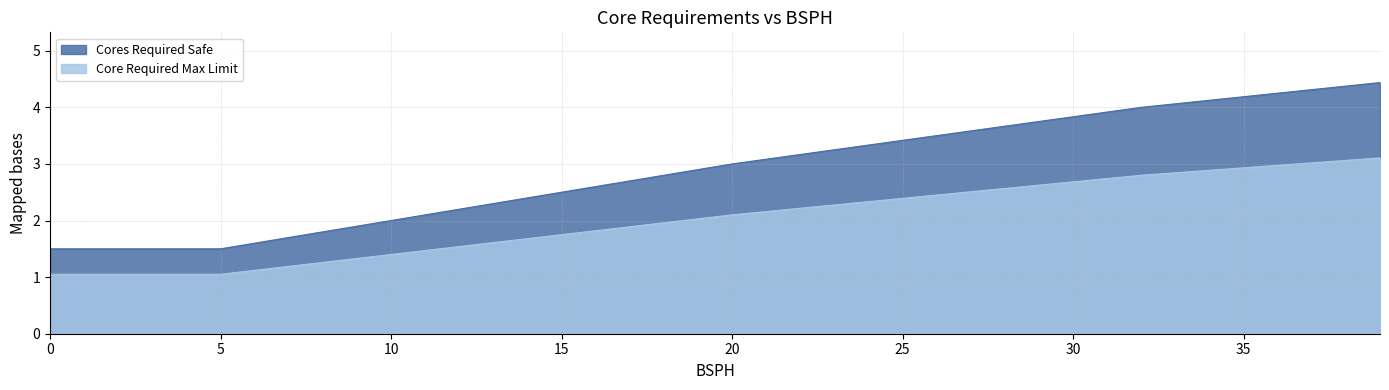

True or false: Cores Required Safe and Core Required Max Limit cross at least once.

False